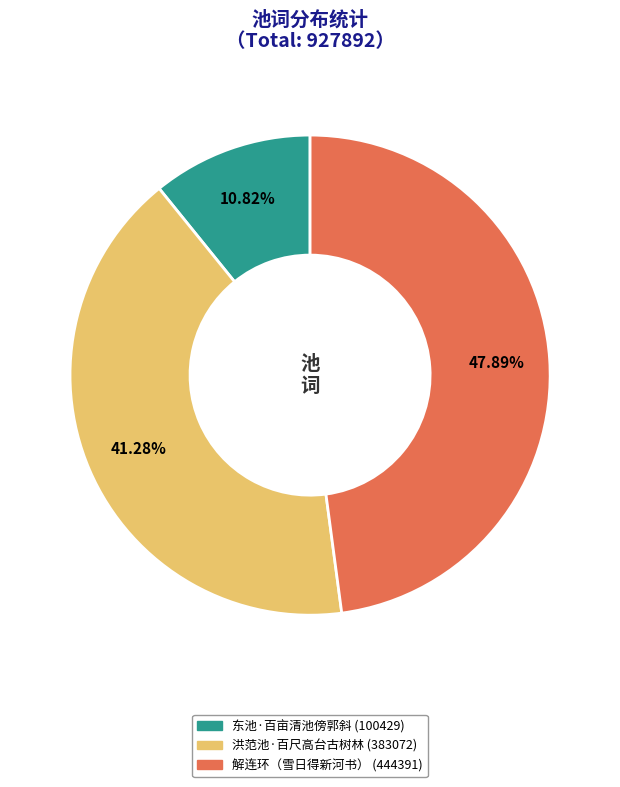

How many segments does this pie chart have?

3